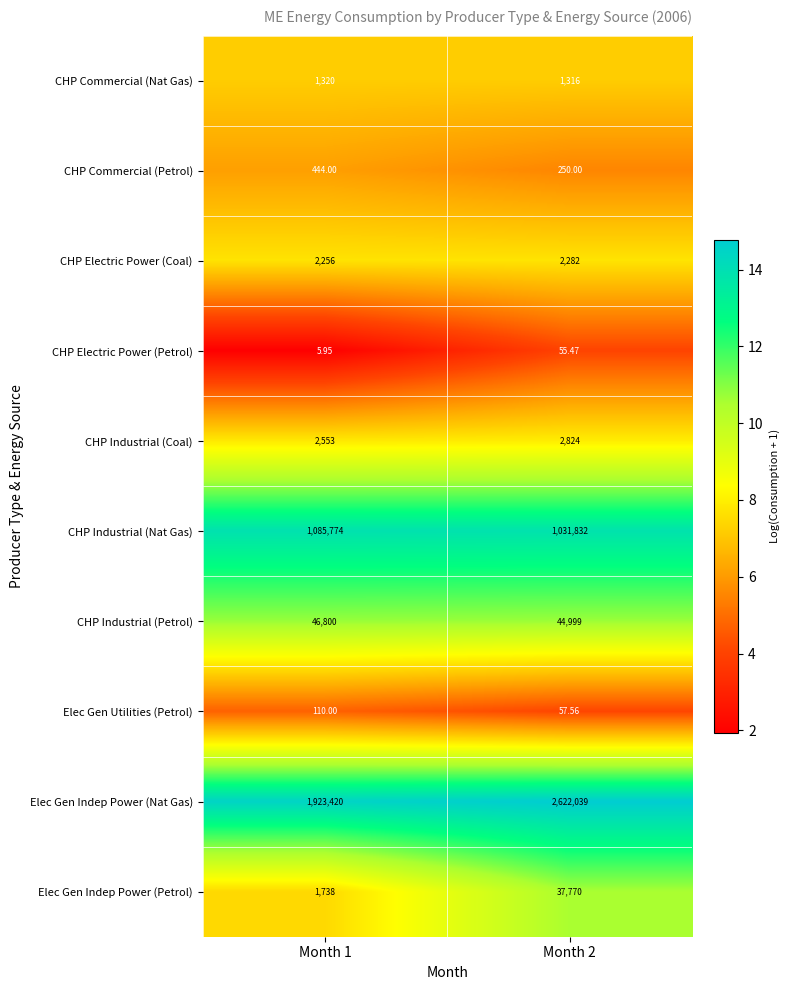

Which series has the largest total across all categories?

Elec Gen Indep Power (Nat Gas)